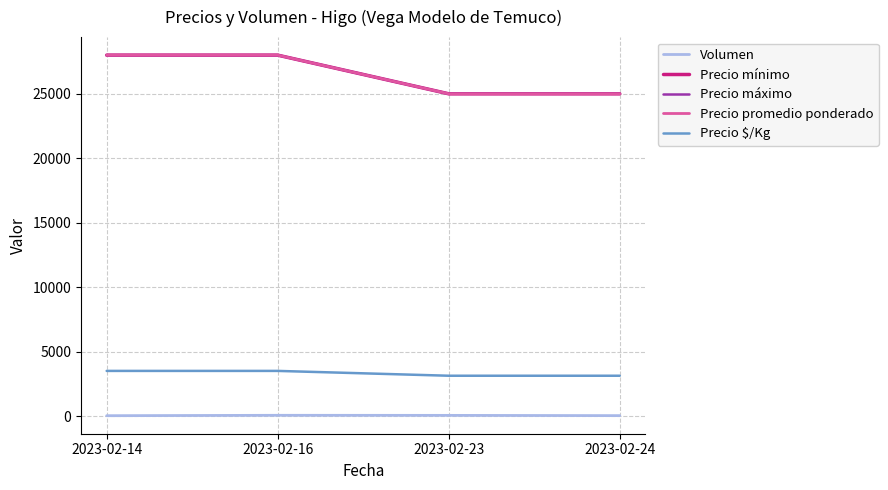

Does the chart display data point markers on the line(s)?

No